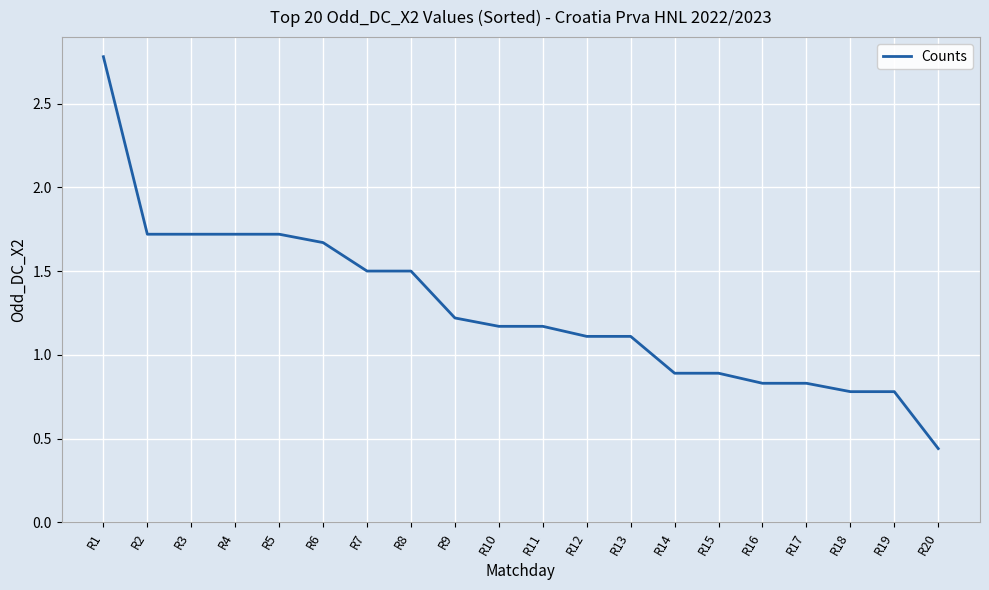

What is the difference between the maximum and minimum values?

2.3